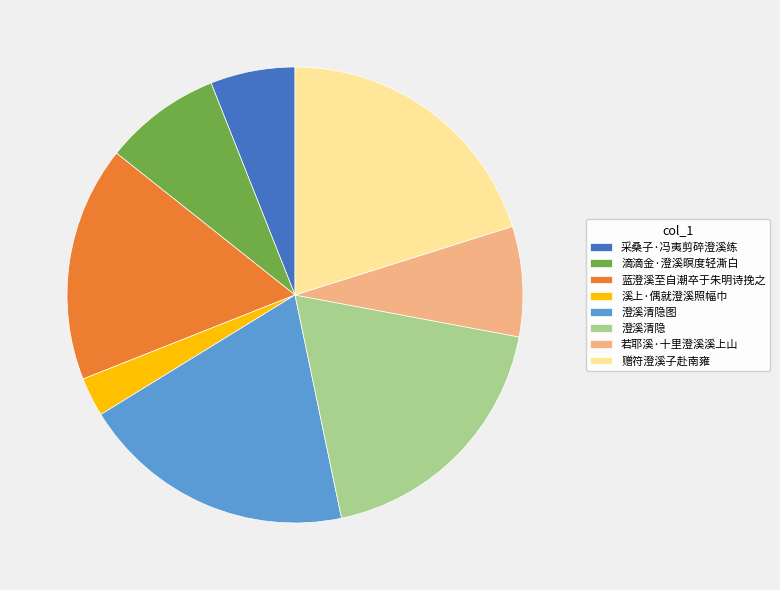

True or false: 赠符澄溪子赴南雍 accounts for 20% of the total.

True